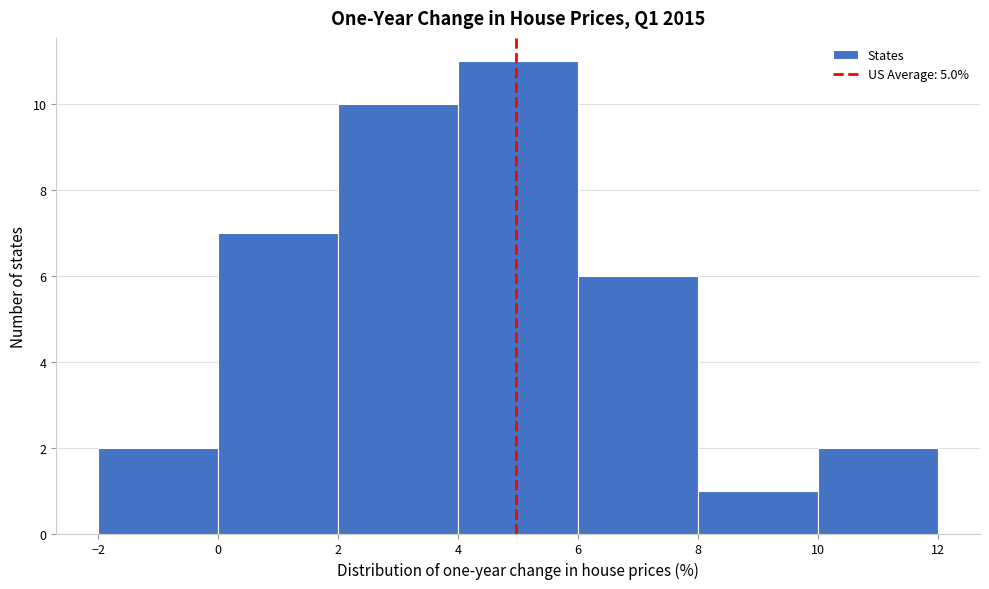

Reading left to right, transcribe this chart: for each bar, give the range it covers on the x-axis and its height. The values are not printed on the chart, so give them approximately, as read against the axis.

-2 to 0: 2
0 to 2: 7
2 to 4: 10
4 to 6: 11
6 to 8: 6
8 to 10: 1
10 to 12: 2